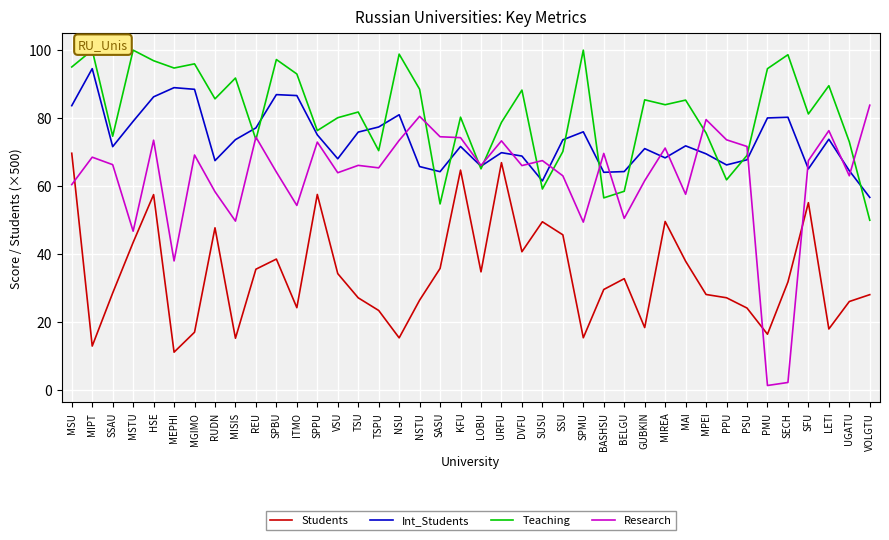

What is the average value of the Teaching series?

81.4